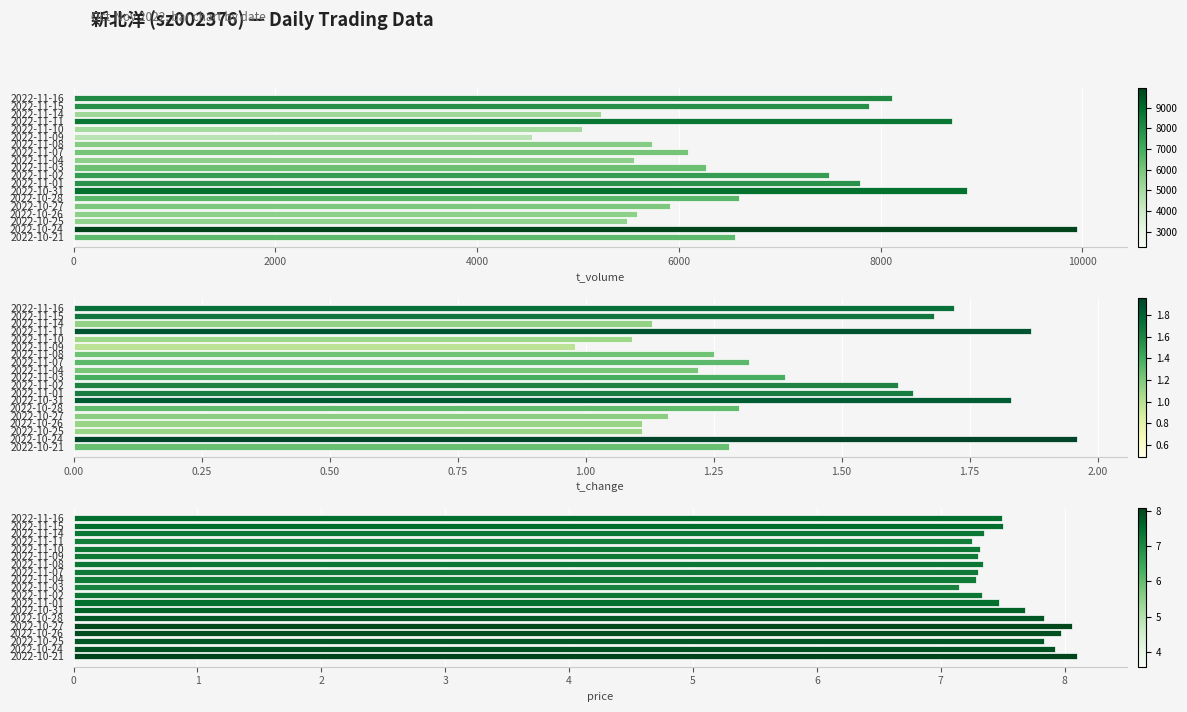

At how many categories does at least one series exceed 9581?

1